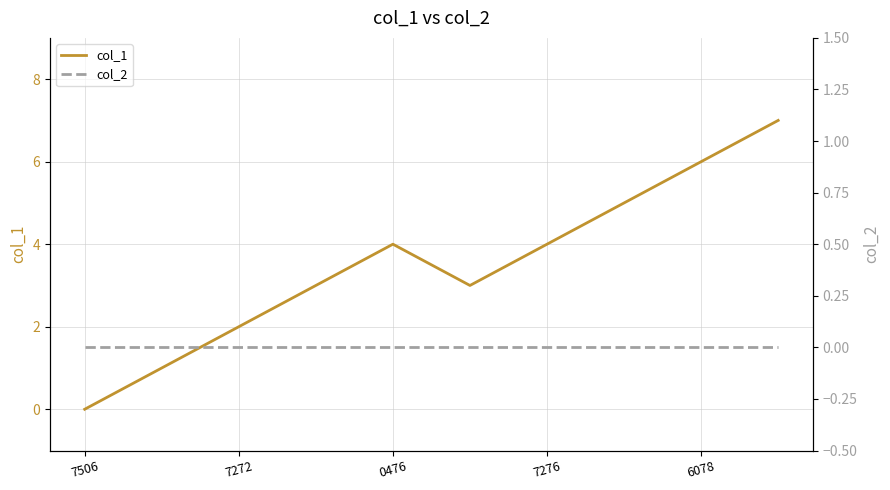

How many lines are shown in the chart?

2